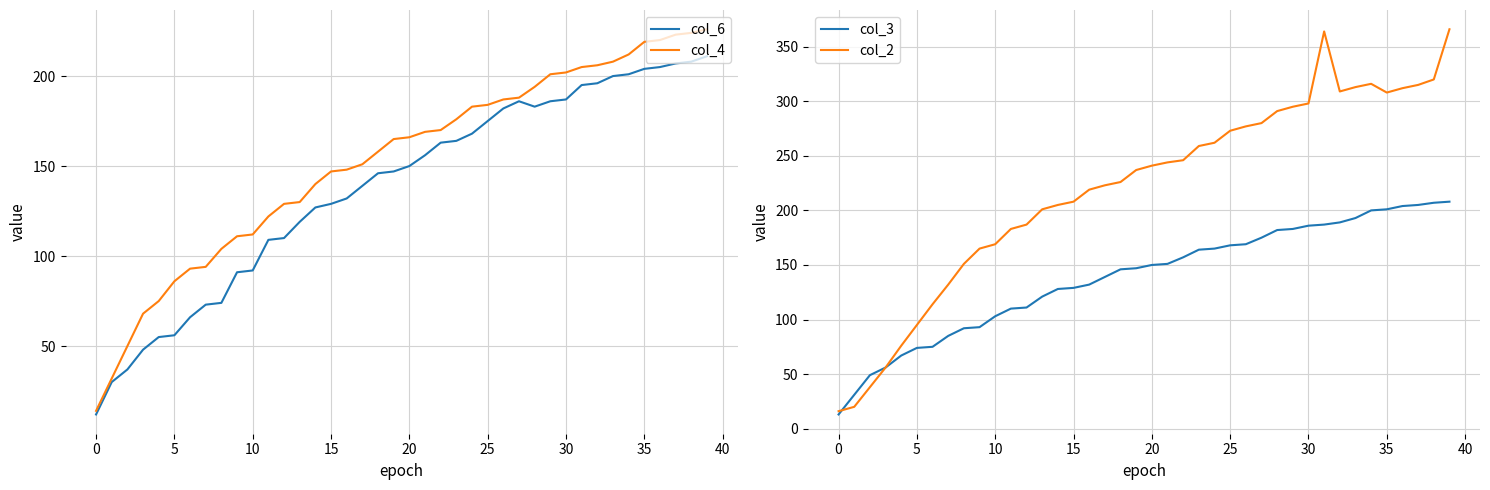

What is the difference between the second highest and minimum values in the col_4 series?

210